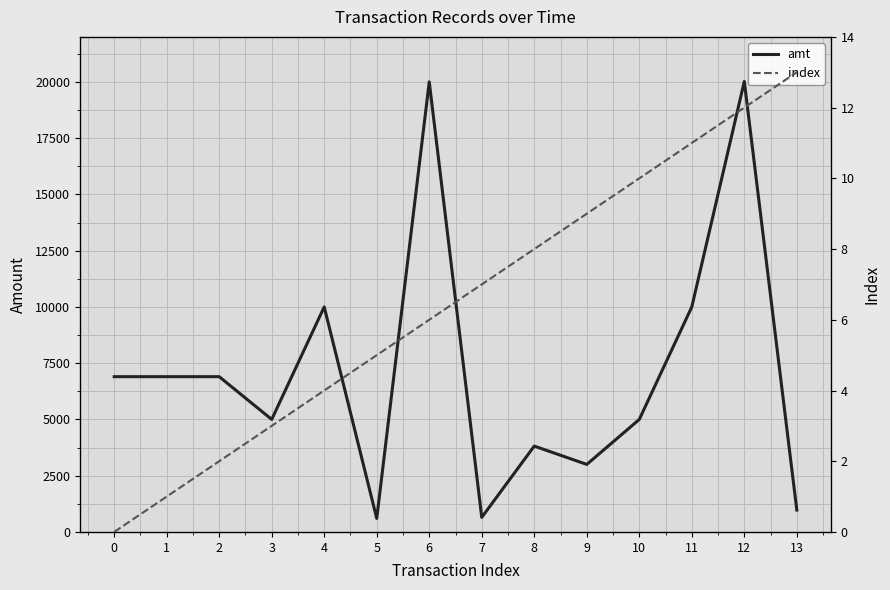

True or false: amt and index cross at least once.

False